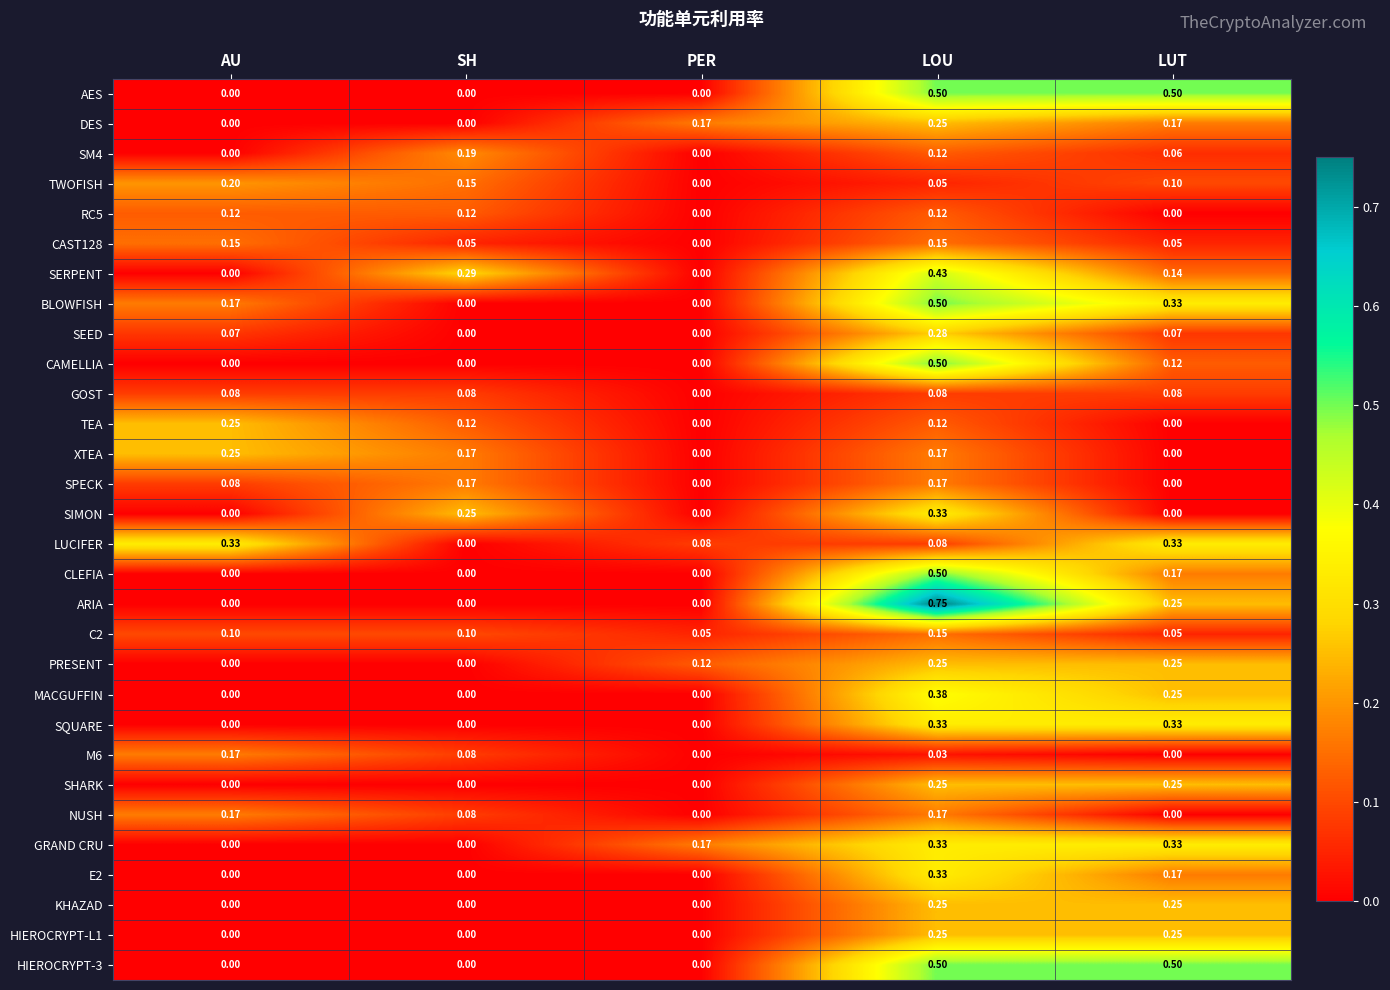

Is the value of SQUARE at LUT greater than the value of TWOFISH at PER?

Yes